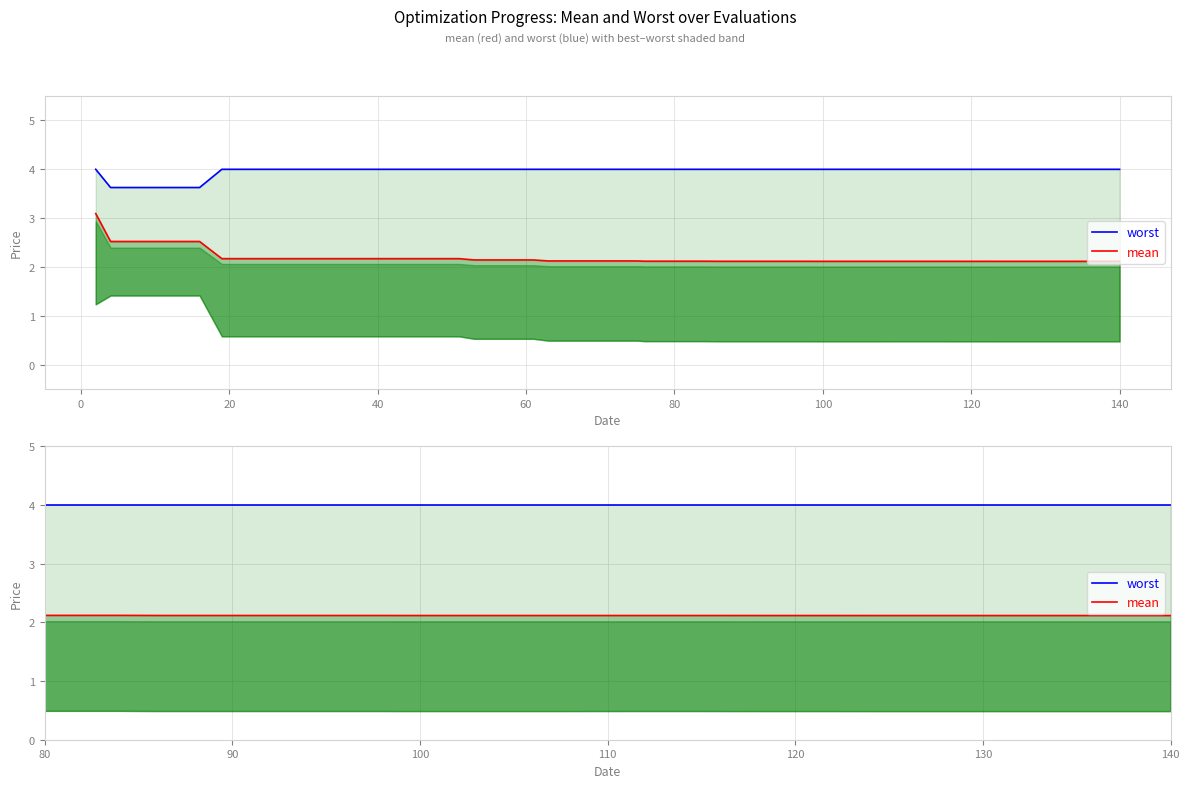

Reading right to left, transcribe all the data shown in this chart.

worst: 4.0	4.0	4.0	4.0	4.0	4.0	4.0	4.0	4.0	4.0	4.0	4.0	4.0	4.0	4.0	4.0	4.0	4.0	4.0	4.0	4.0	4.0	4.0	4.0	4.0	4.0	4.0	4.0	4.0	4.0	4.0	4.0	4.0	4.0	4.0	3.6	3.6	3.6	3.6	4.0
mean: 2.1	2.1	2.1	2.1	2.1	2.1	2.1	2.1	2.1	2.1	2.1	2.1	2.1	2.1	2.1	2.1	2.1	2.1	2.1	2.1	2.1	2.1	2.1	2.1	2.1	2.1	2.2	2.2	2.2	2.2	2.2	2.2	2.2	2.2	2.2	2.5	2.5	2.5	2.5	3.1